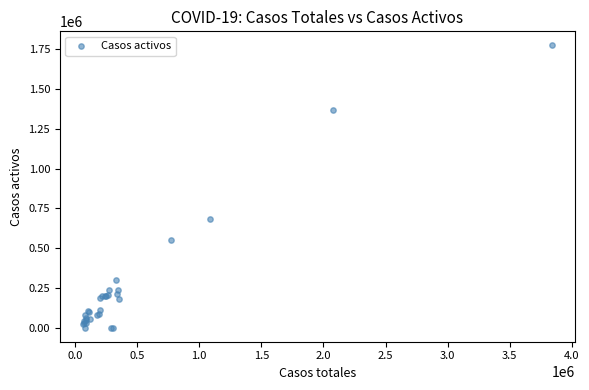

What Y value in the scatter plot is closest to 887745?

684662